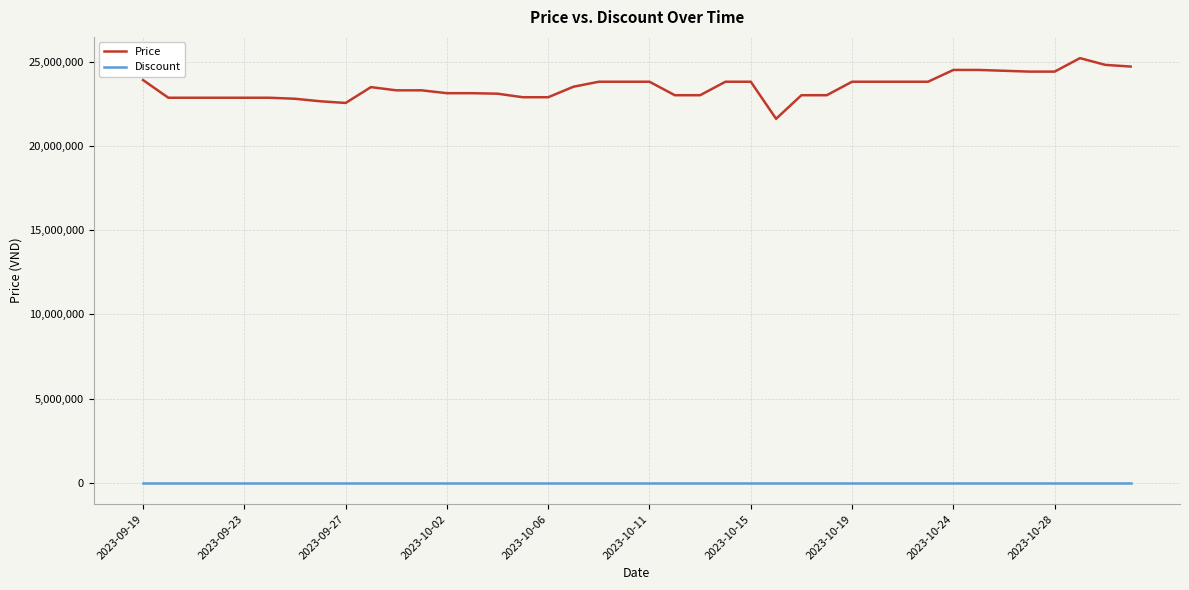

True or false: Price and Discount intersect in this chart.

False